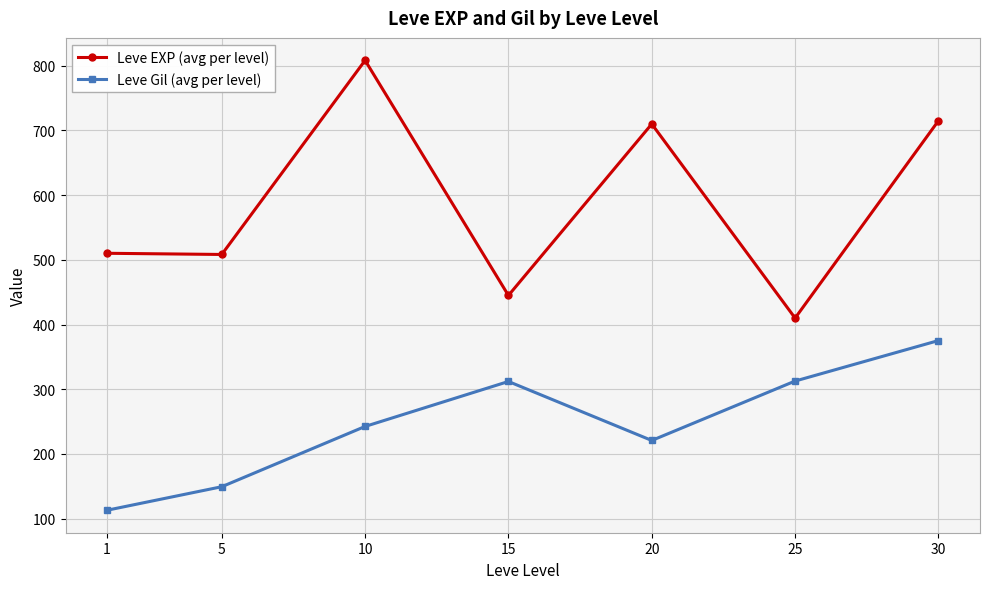

Read the Leve Gil (avg per level) value at 20.

220.8